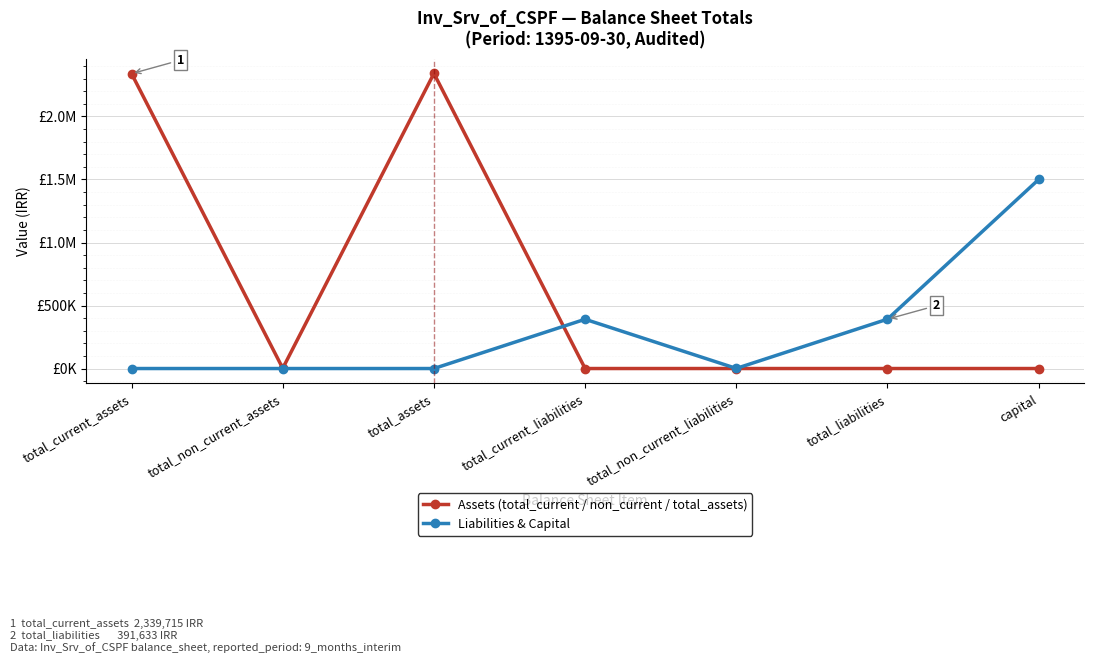

Does the chart have visible grid lines?

Yes